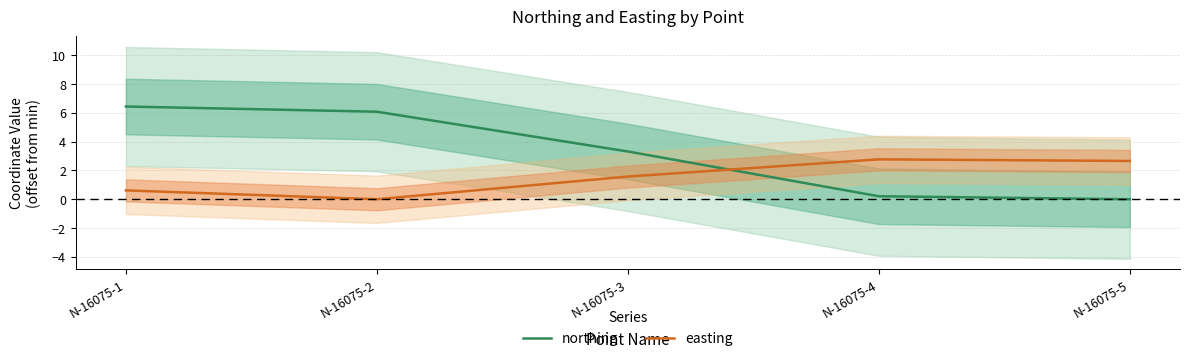

What is the highest value of the northing series?

6.4